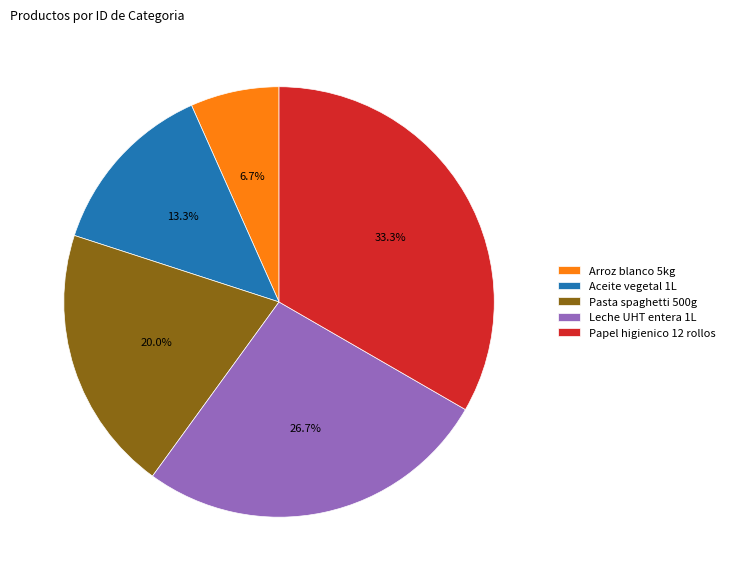

Does any single category account for the majority?

No